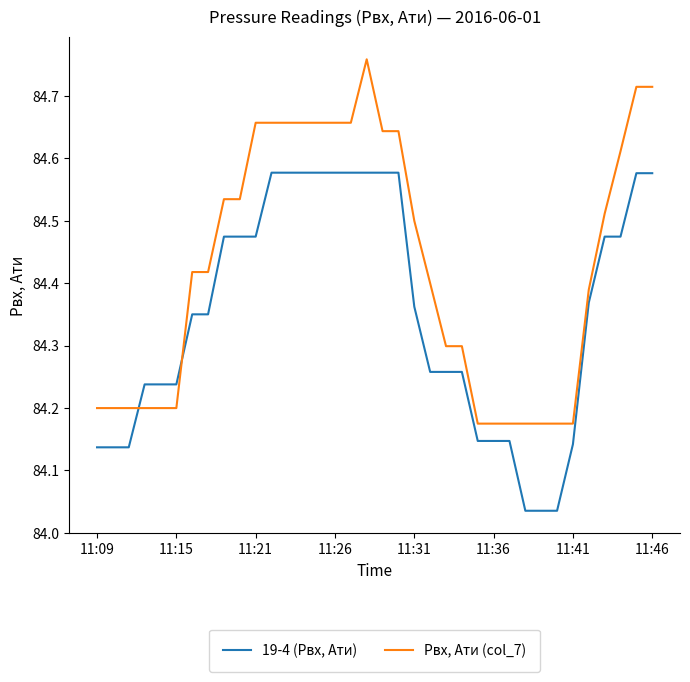

What is the difference between the maximum and second lowest values in the Pвх, Ати (col_7) series?

0.6